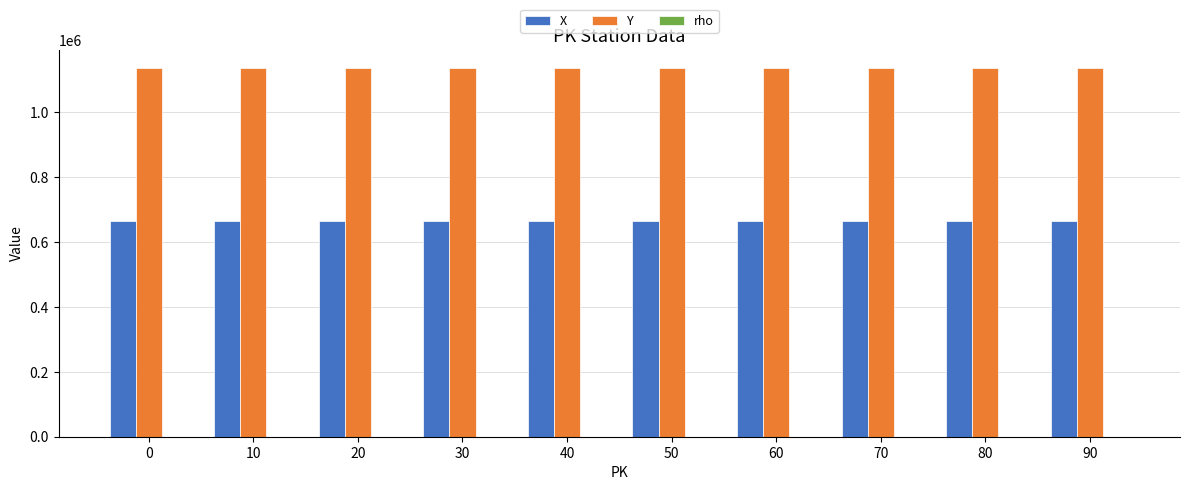

What is the maximum value shown in the chart?

1135402